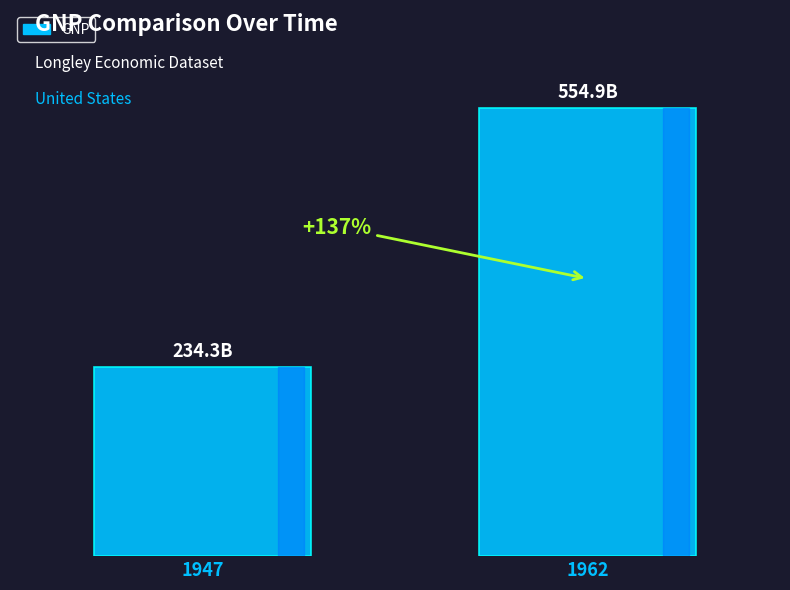

True or false: the data shows 234.3 at 1947.

True